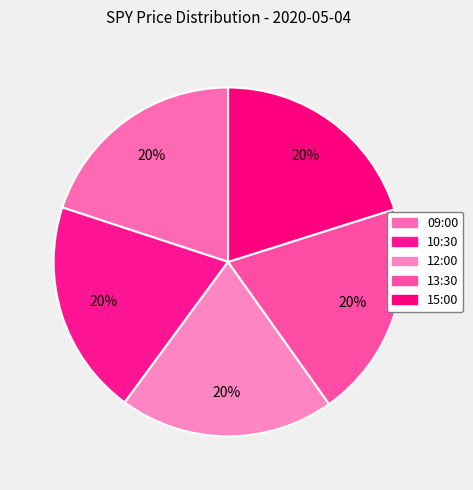

Does 12:00 represent more than half of the total?

No